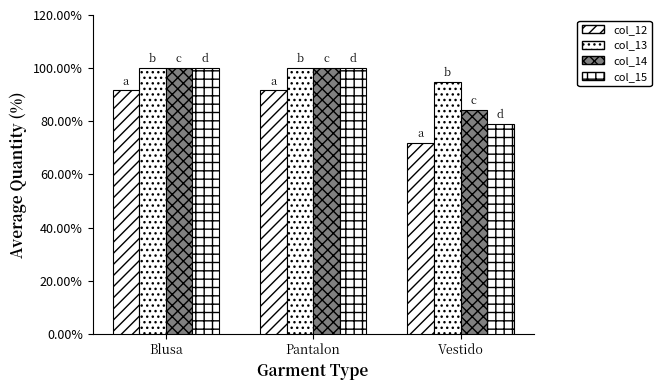

The value of col_12 at Pantalon is 38.3. True or false?

False